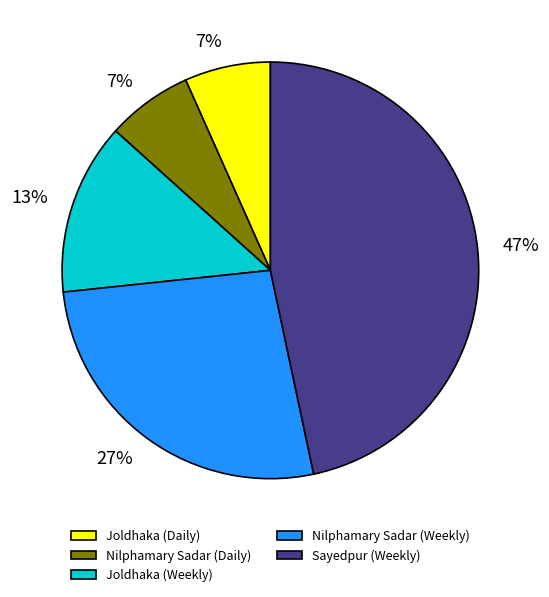

To the nearest percent, what is the difference between the largest and smallest slice percentages?

40%